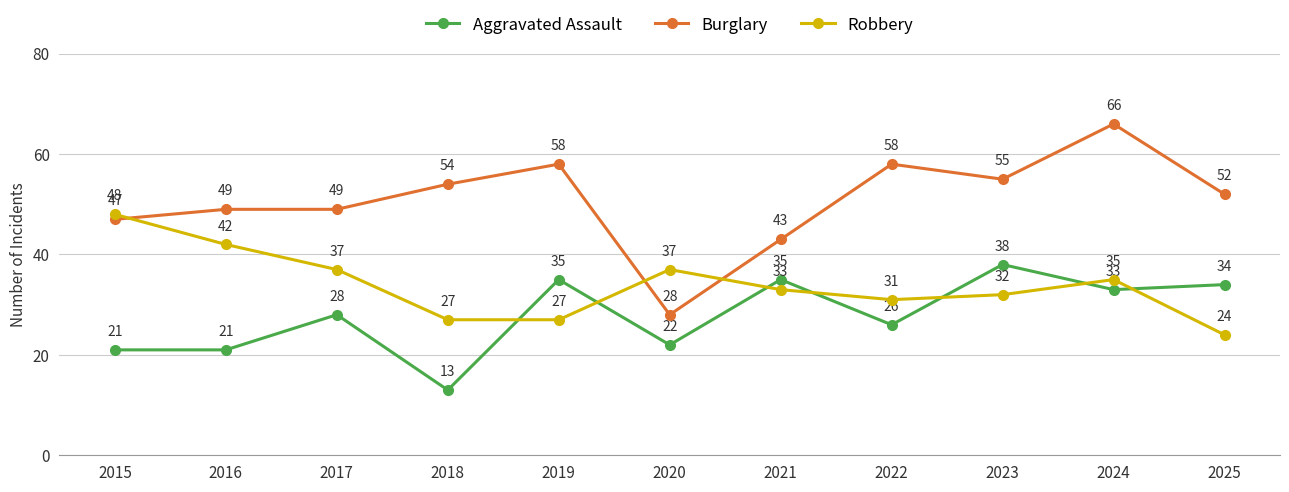

What is the difference between the maximum and second lowest values in the Aggravated Assault series?

17